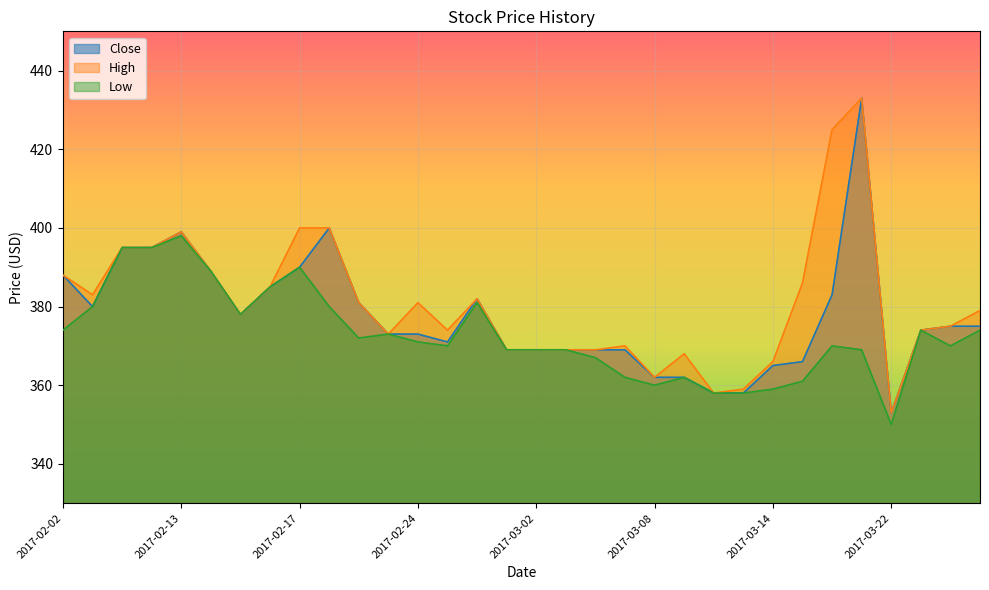

Rank the categories by Close value from highest to lowest.

2017-03-21, 2017-02-20, 2017-02-13, 2017-02-09, 2017-02-10, 2017-02-17, 2017-02-14, 2017-02-02, 2017-02-16, 2017-03-16, 2017-02-28, 2017-02-22, 2017-02-07, 2017-02-15, 2017-03-27, 2017-03-30, 2017-03-24, 2017-02-23, 2017-02-24, 2017-02-27, 2017-03-01, 2017-03-02, 2017-03-03, 2017-03-06, 2017-03-07, 2017-03-15, 2017-03-14, 2017-03-08, 2017-03-09, 2017-03-10, 2017-03-13, 2017-03-22